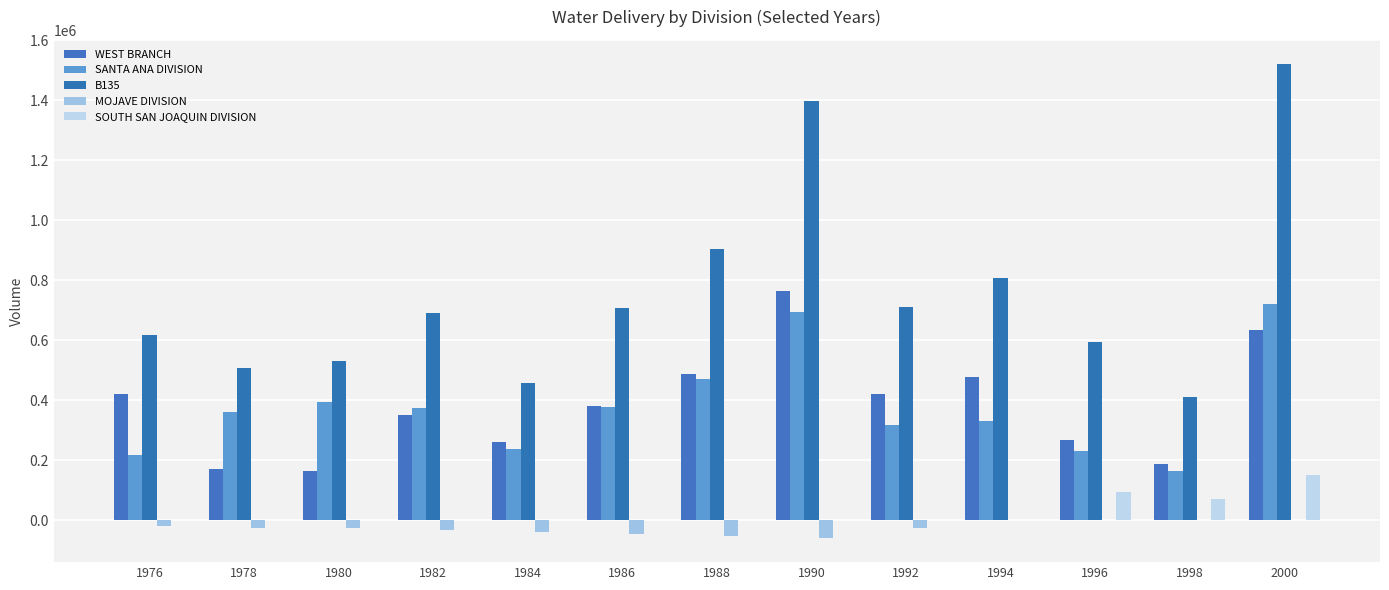

The MOJAVE DIVISION series shows -25970 at 1976. True or false?

False